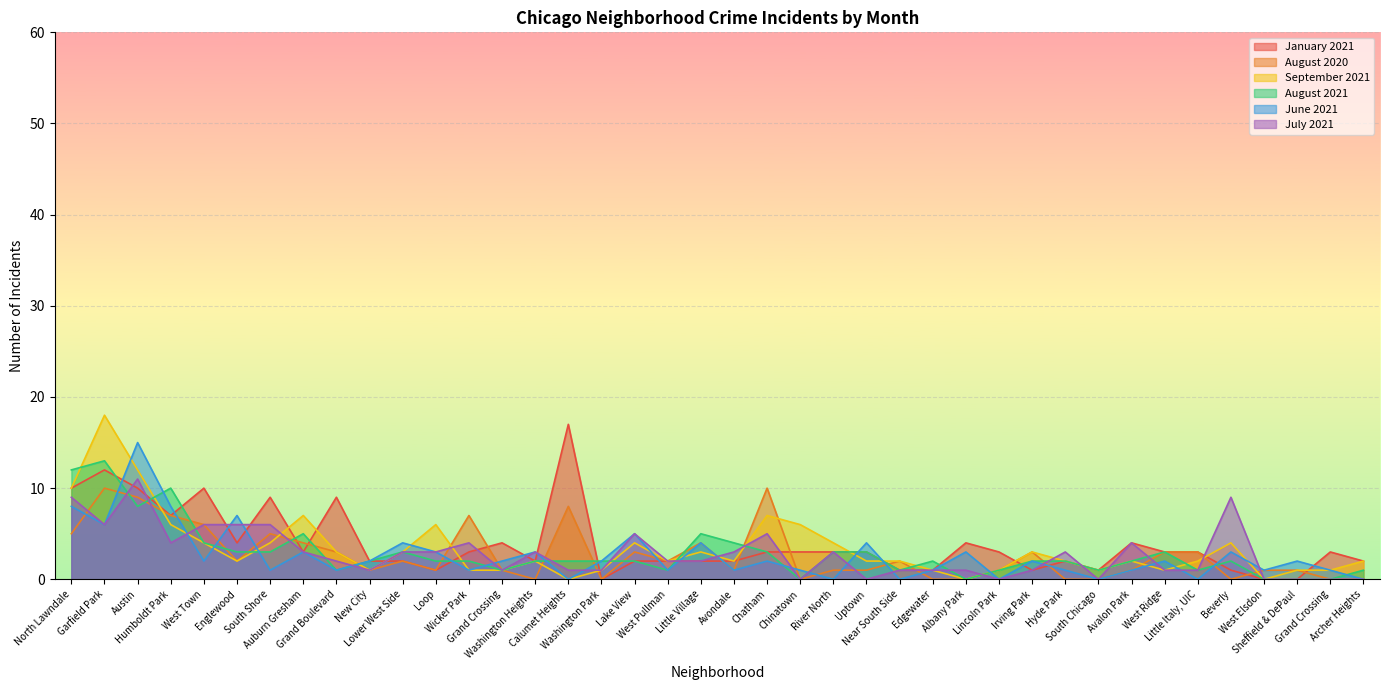

What is the sum of the August 2020 values at Auburn Gresham and West Town?

10